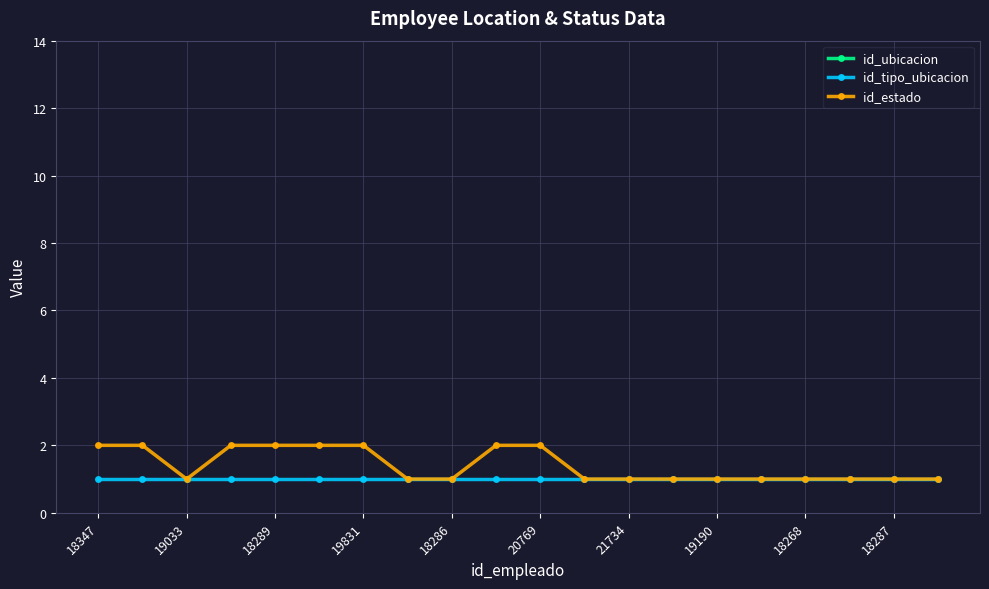

How many lines are shown in the chart?

3